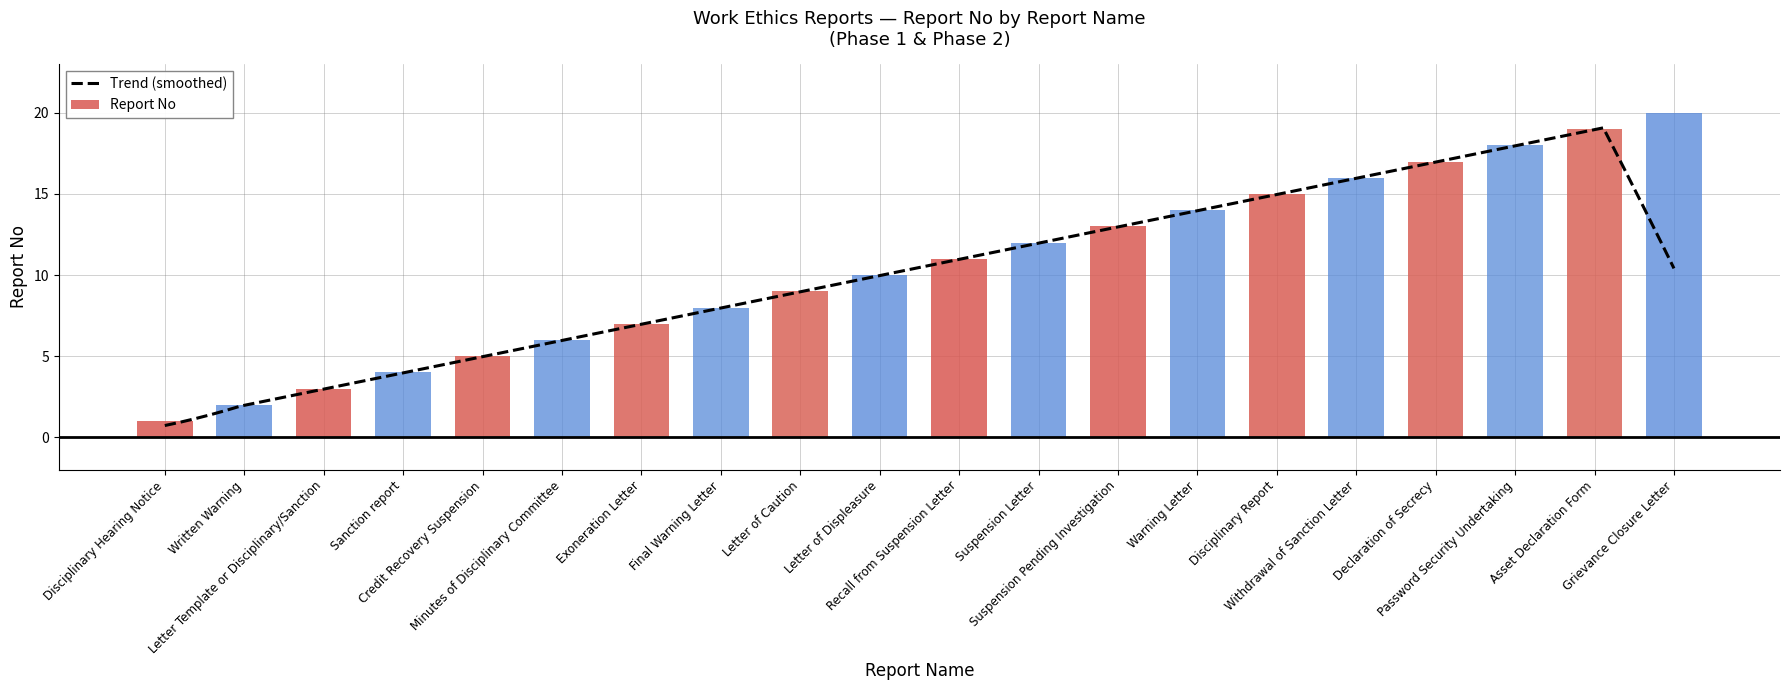

What is the average value?

10